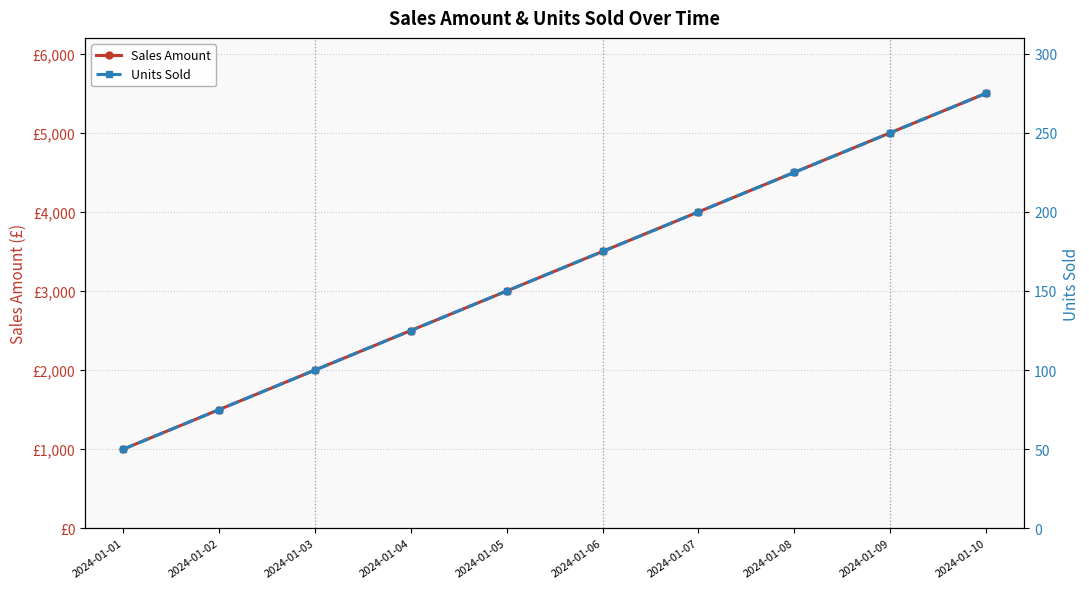

Is it true that Units Sold equals 175 at 2024-01-06?

True